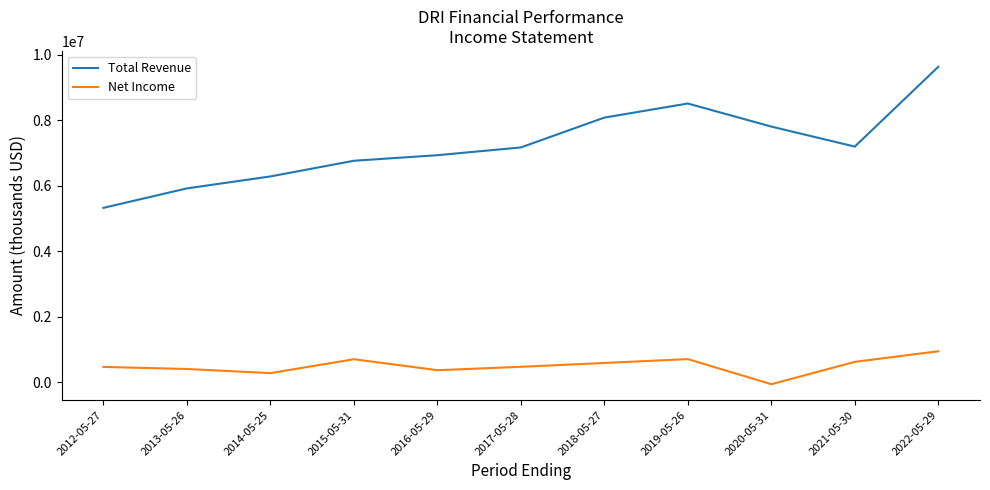

How many values in Net Income are below zero?

1